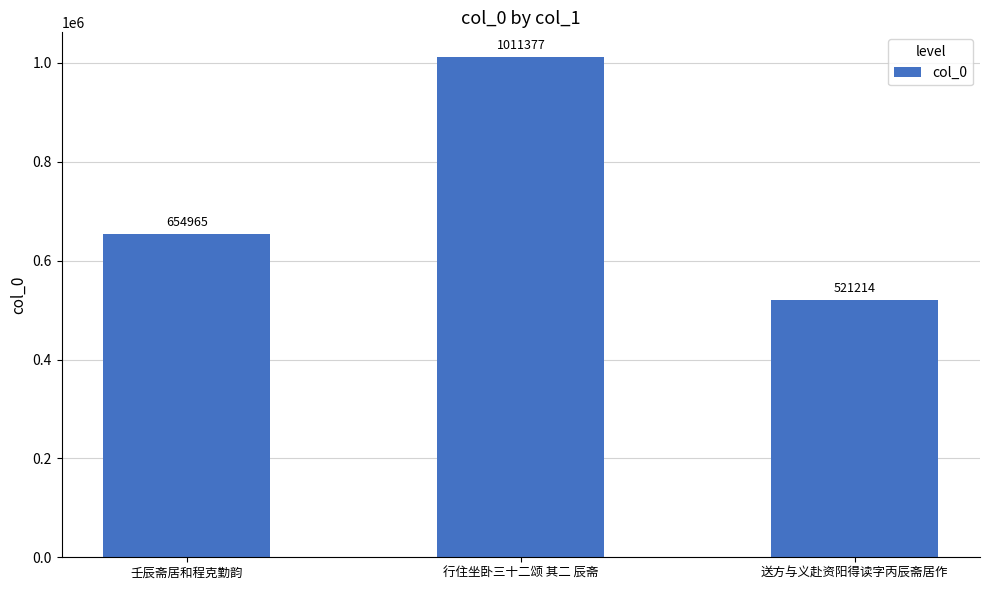

Approximately how many times larger is the value at 壬辰斋居和程克勤韵 compared to 送方与义赴资阳得读字丙辰斋居作?

1.3